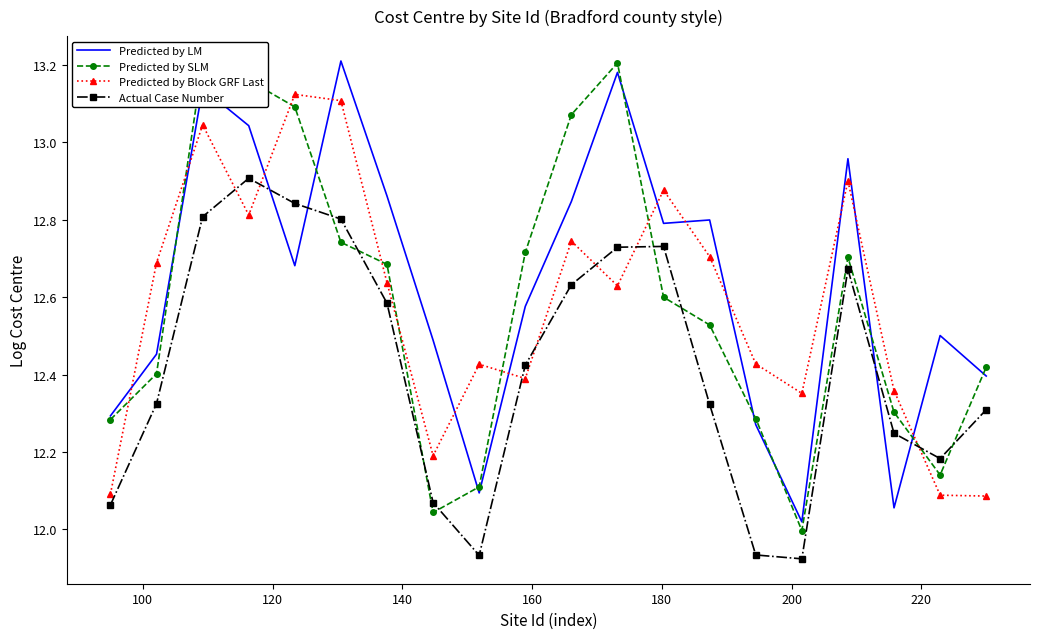

At how many categories does at least one series exceed 12?

20